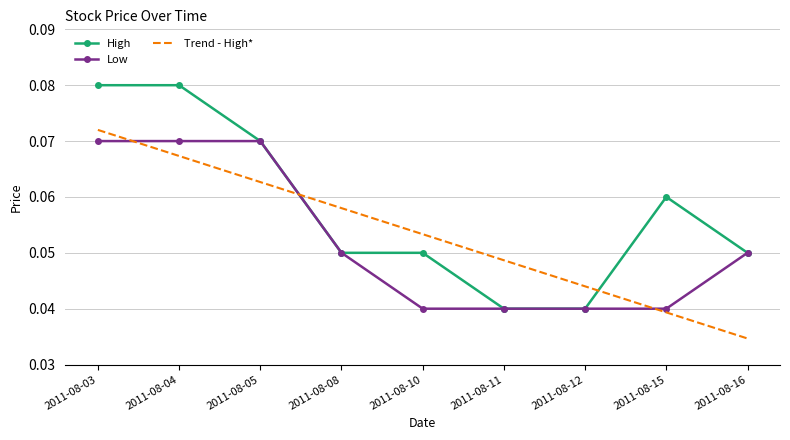

At which category is the sum across all series the highest?

2011-08-03